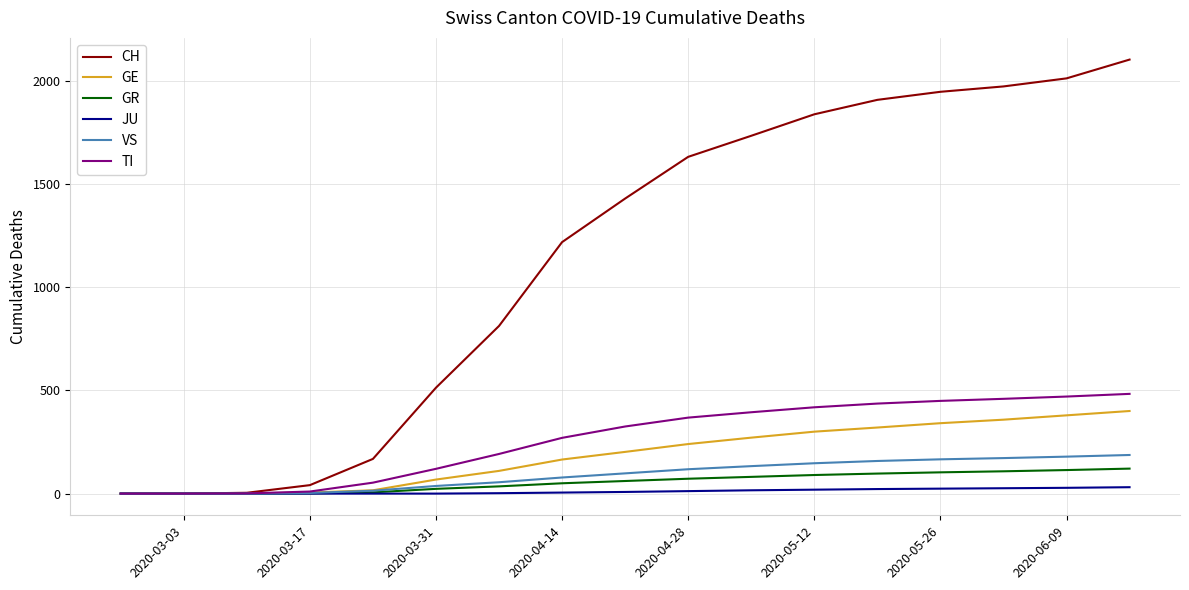

Which series has the widest spread of values?

CH